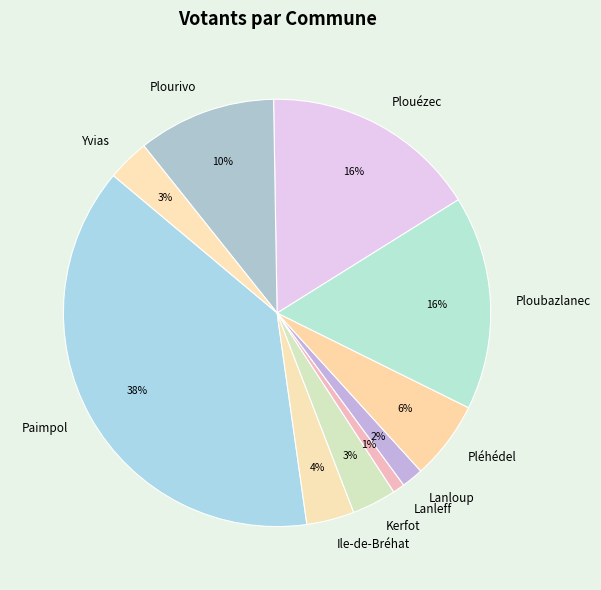

Combined, do Plouézec and Ile-de-Bréhat account for over 50%?

No